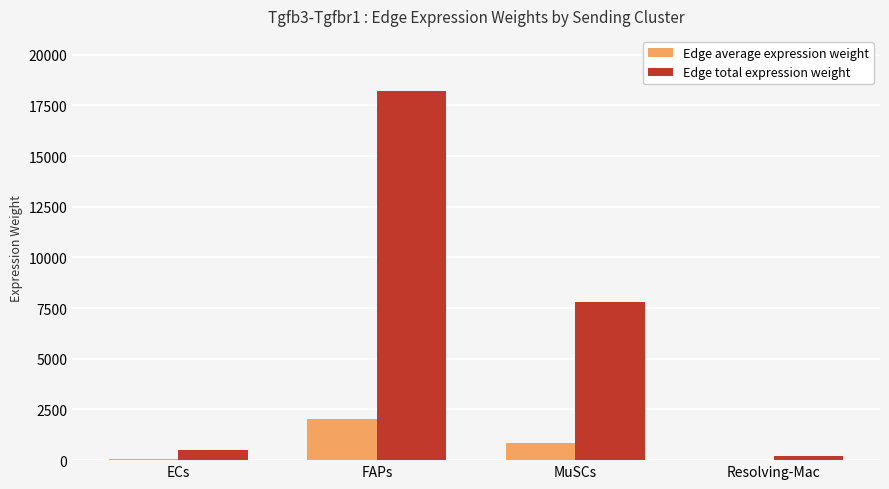

At which label does Edge average expression weight first exceed 868?

FAPs